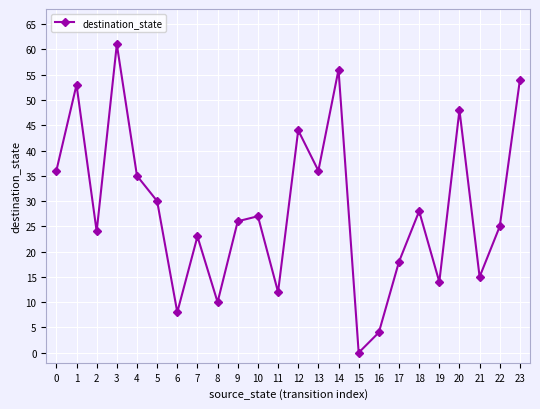

The chart shows a value of 61 at 3. True or false?

True